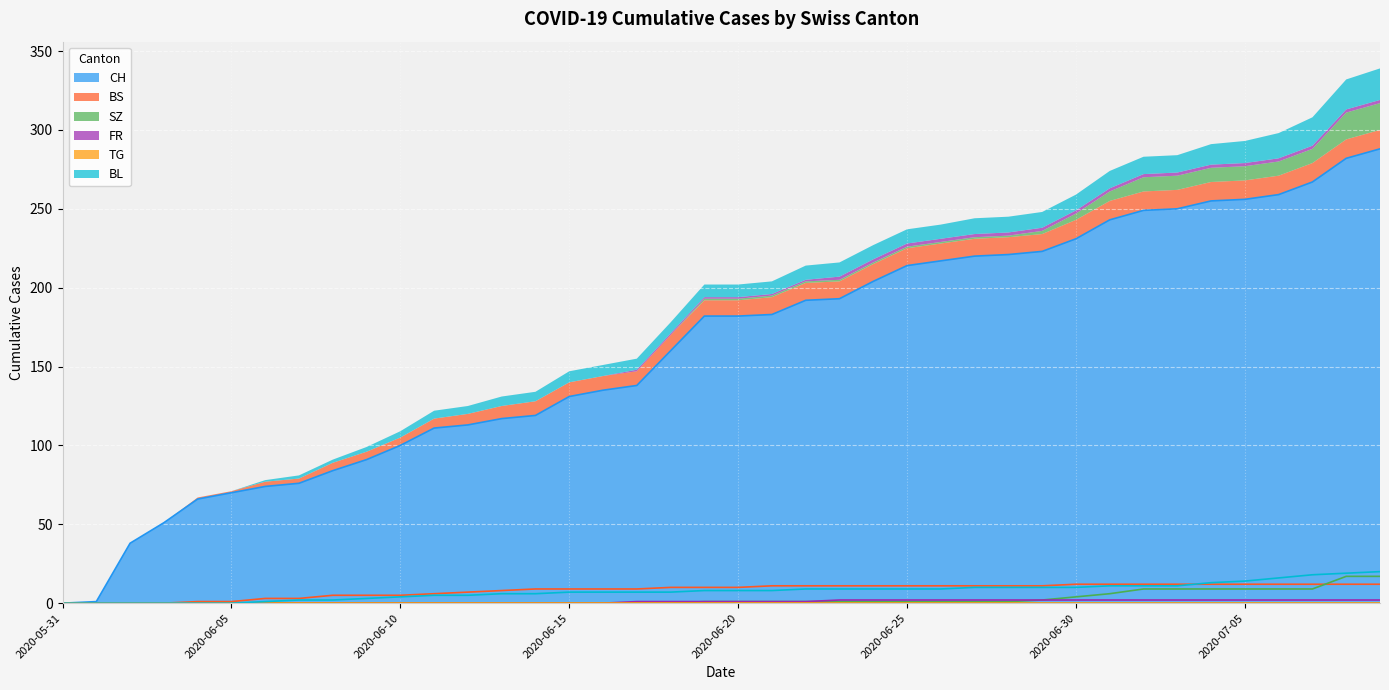

The CH series shows 38 at 2020-06-10. True or false?

False